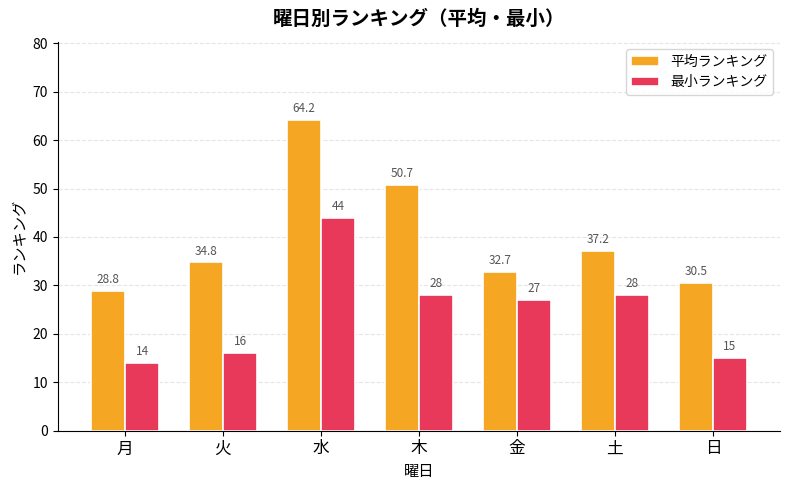

Are the bars horizontal?

No